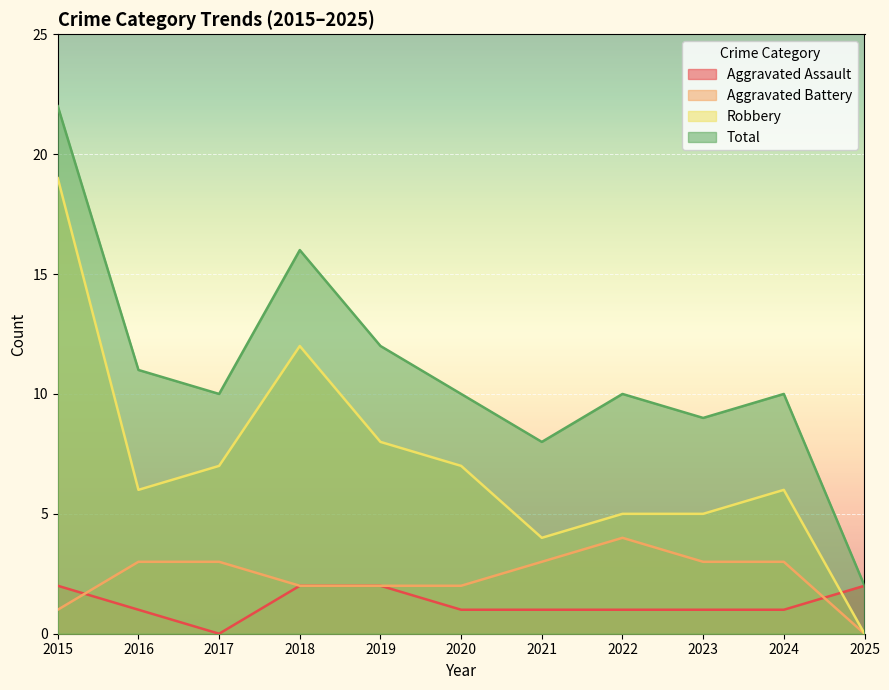

What is the sum of the Aggravated Battery values at 2016 and 2018?

5